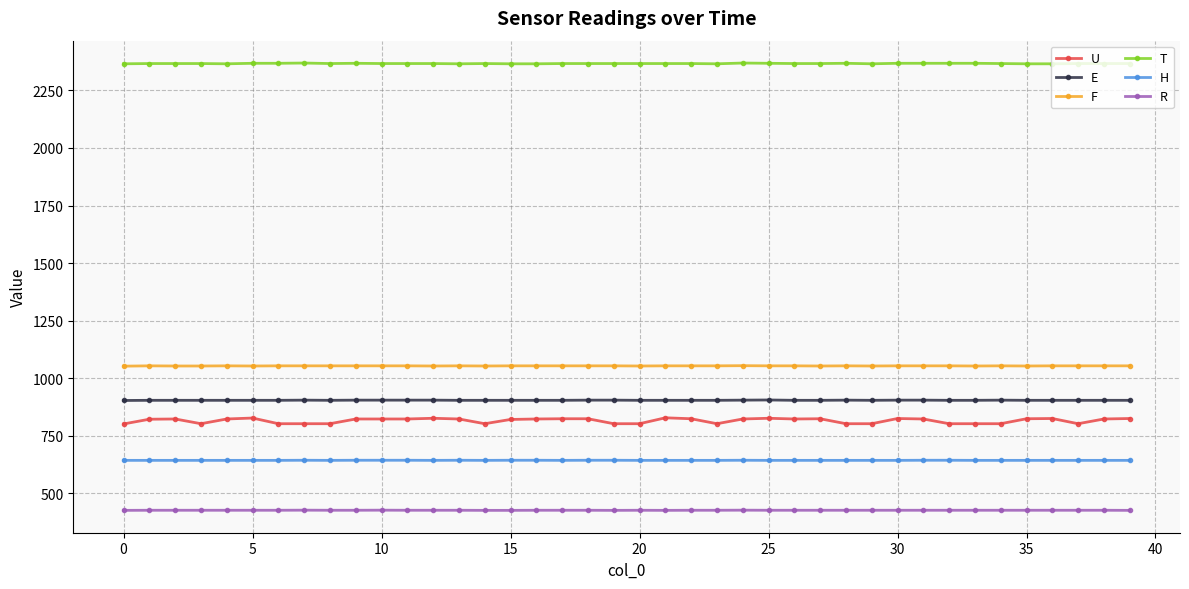

Which series has the widest spread of values?

U